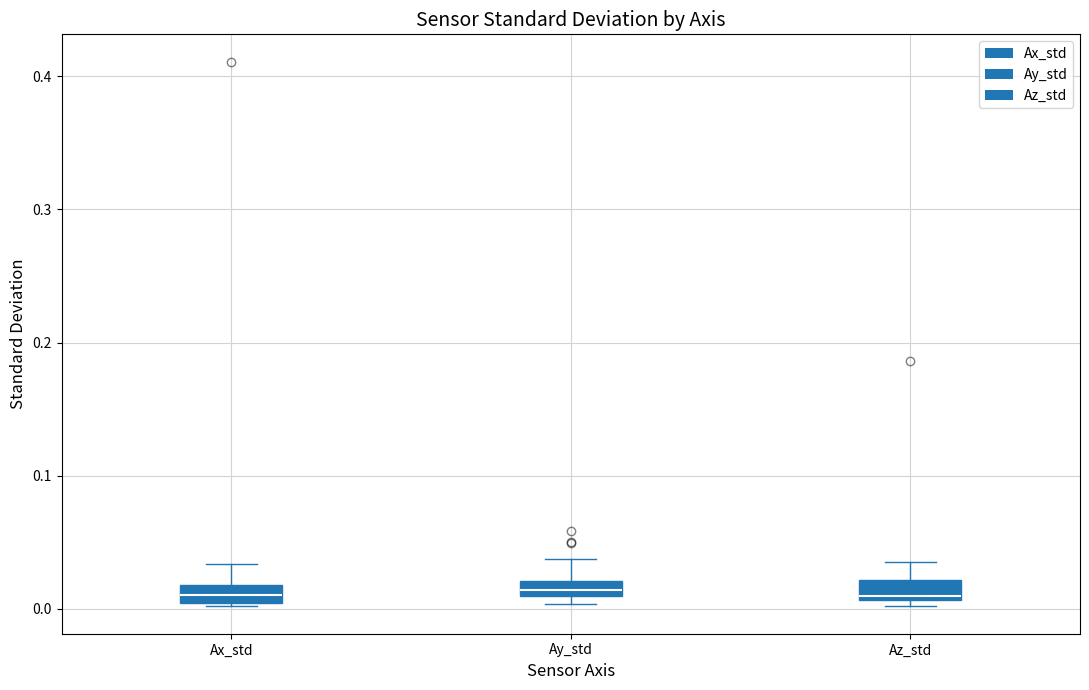

Where does the upper whisker of the box for Az_std end on the y-axis? The values are not printed on the chart, so give them approximately, as read against the axis.

0.04